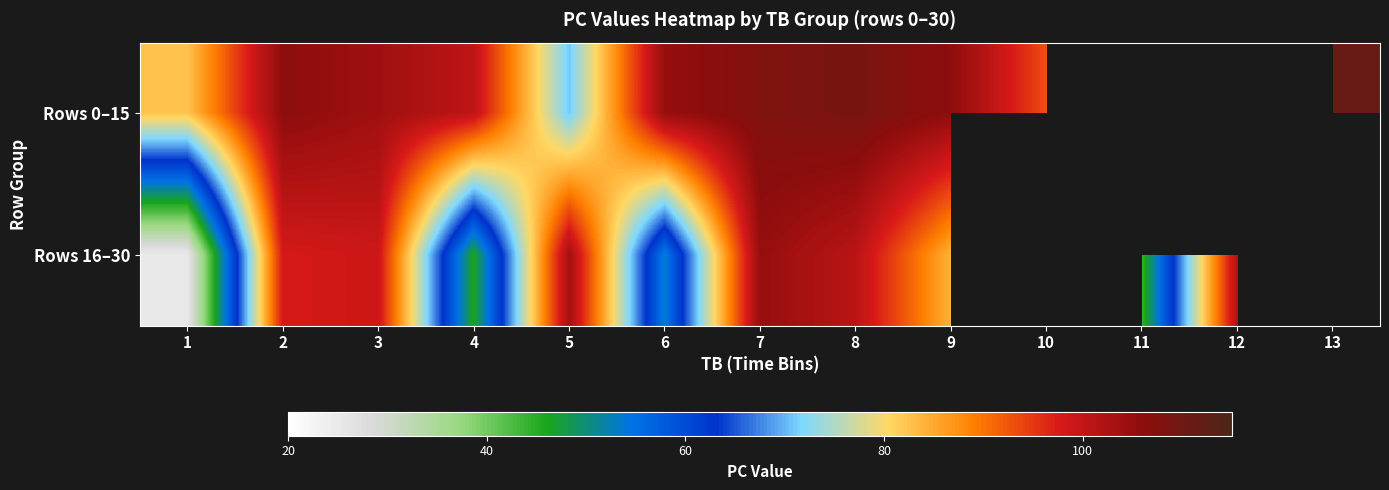

The value of Rows 16–30 at 3 is 24.3. True or false?

False